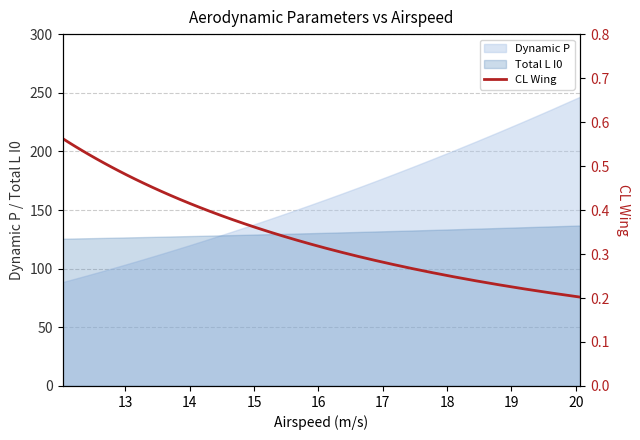

Count the values in the range 0 to 1.

40